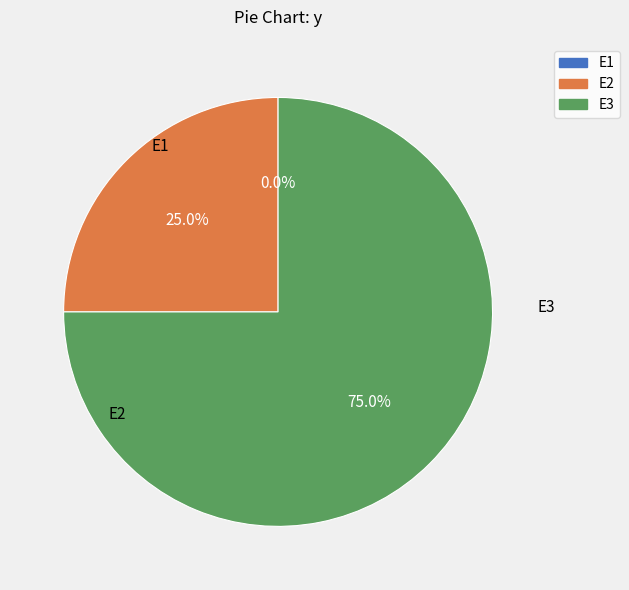

Which category has the biggest portion of the pie?

E3